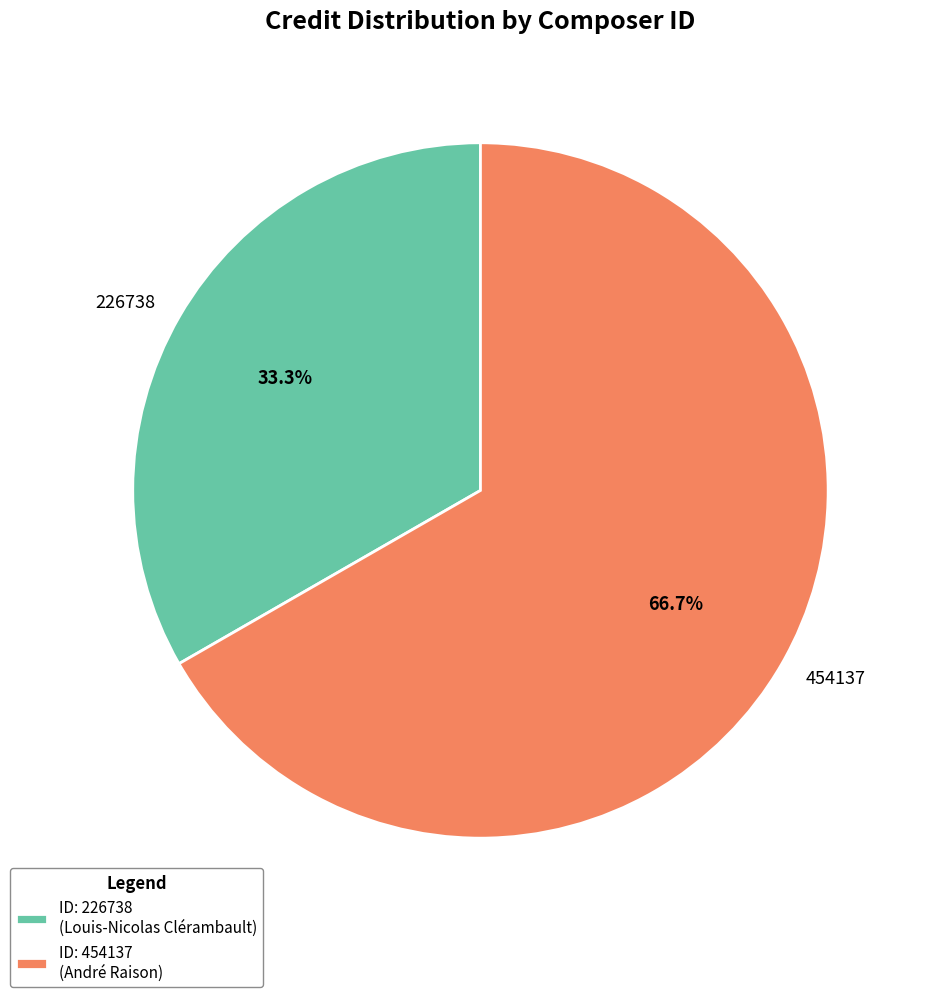

How much of the chart is everything except 226738?

66.7%